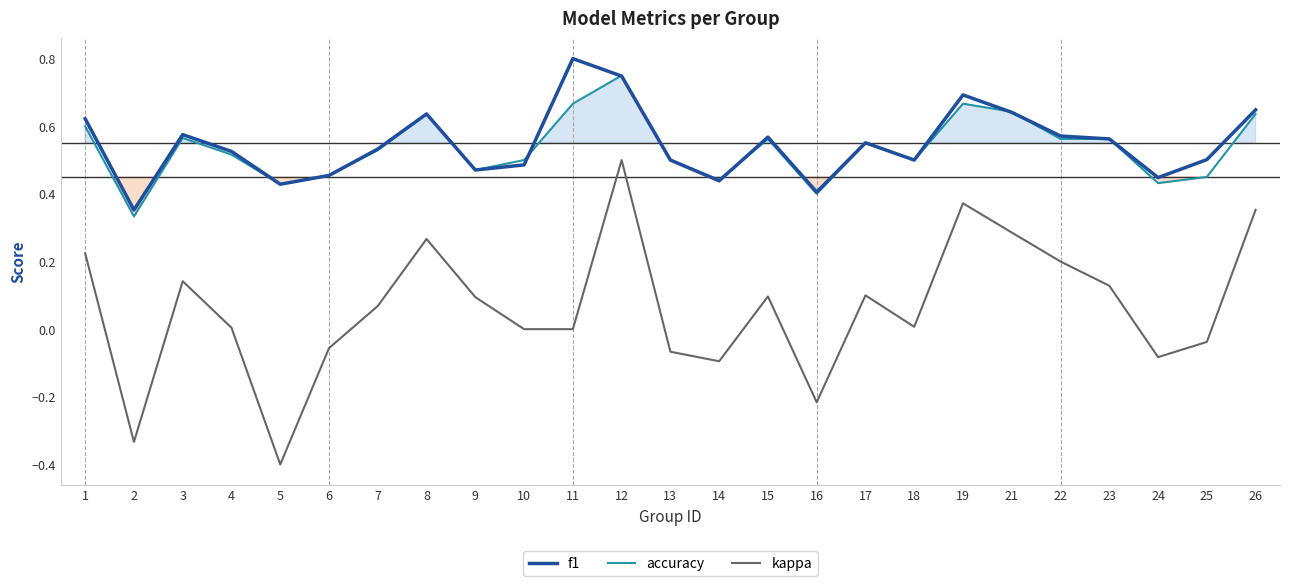

The kappa series shows -0.1 at 16. True or false?

False